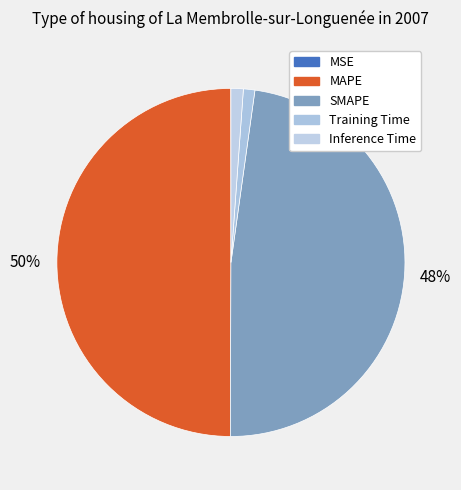

What is the largest slice in the pie chart?

MAPE